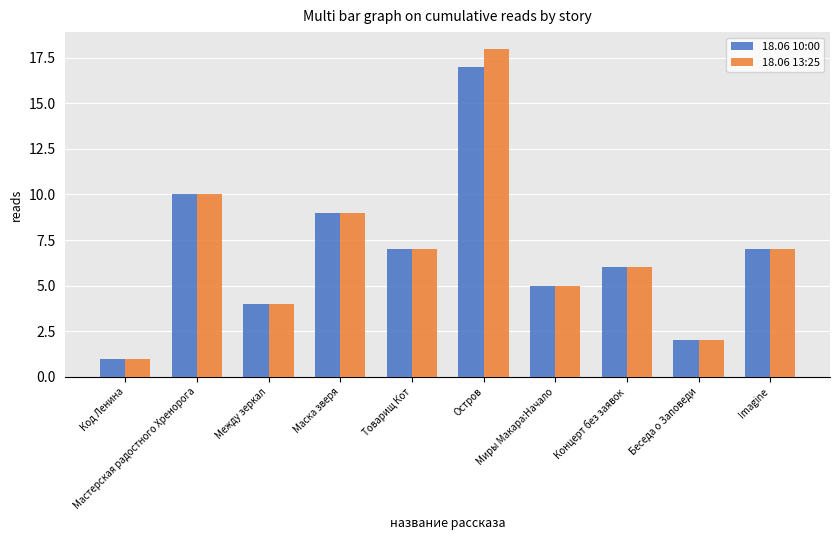

True or false: 18.06 13:25 has a value of 0 at Код Ленина.

False